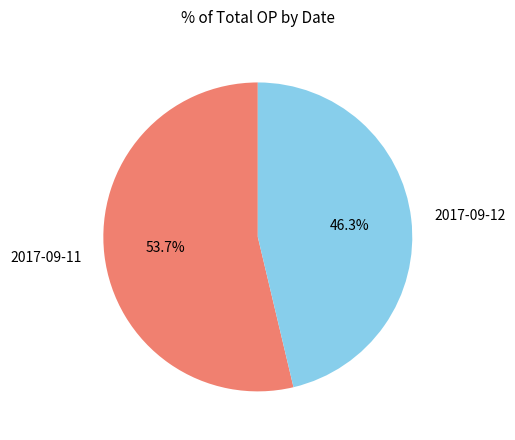

Does any single category account for the majority?

Yes